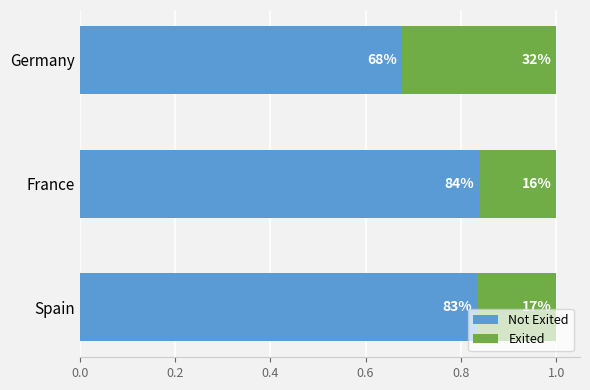

What are all the series names shown in the legend?

Not Exited, Exited